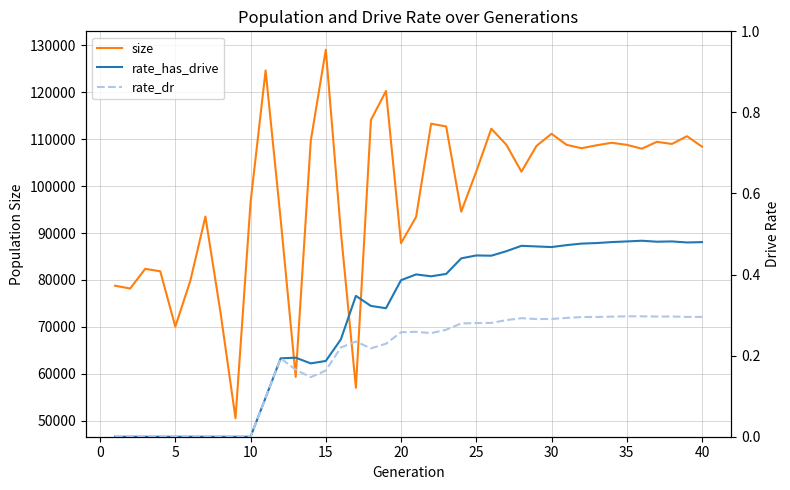

List the series in order of their peak value, highest first.

size, rate_has_drive, rate_dr